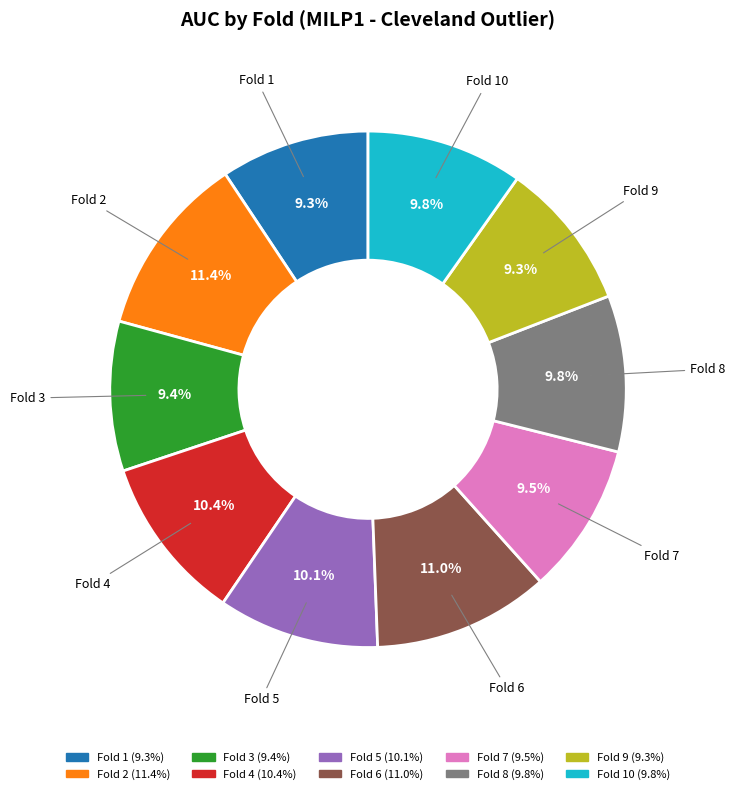

Count the number of slices in the pie.

10